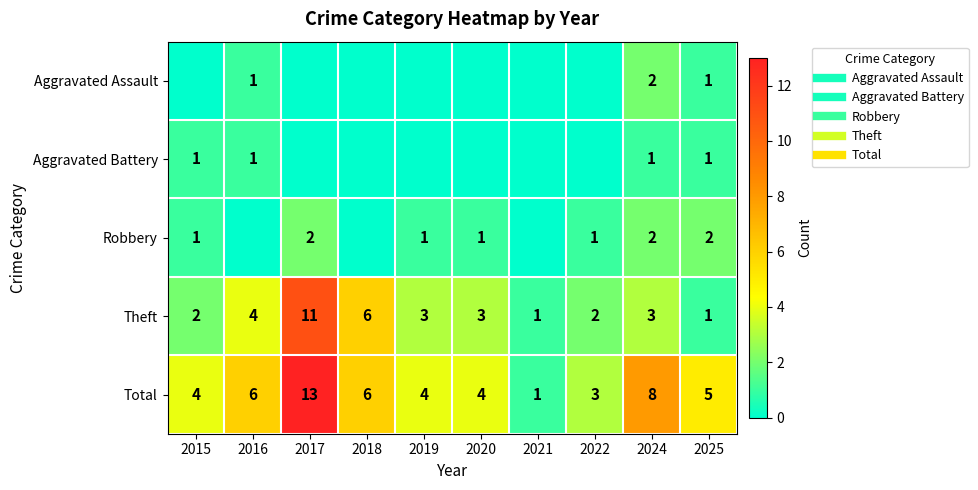

What is the difference between the maximum and minimum values in the Aggravated Assault series?

2